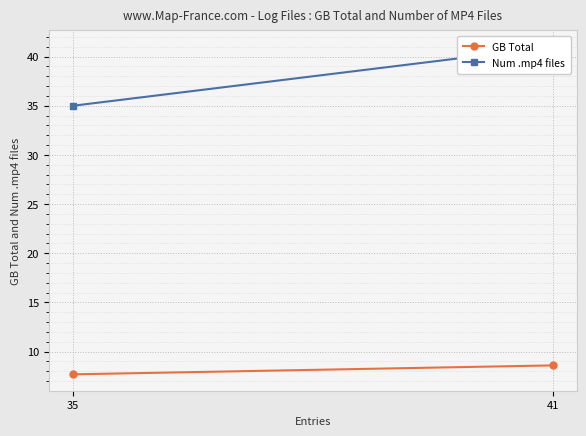

Reading right to left, what are all the values shown in this chart?

GB Total: 8.6	7.7
Num .mp4 files: 41.0	35.0